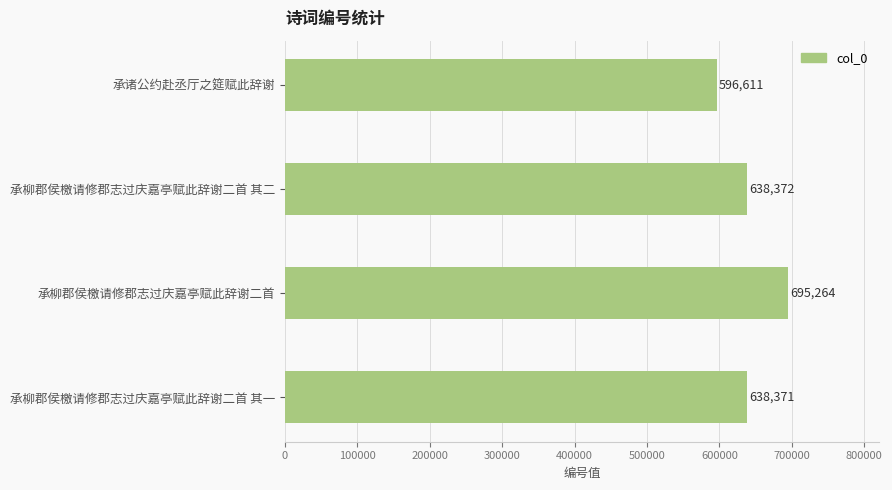

What is the ratio of the value at 承柳郡侯檄请修郡志过庆嘉亭赋此辞谢二首 其二 to the value at 承柳郡侯檄请修郡志过庆嘉亭赋此辞谢二首 其一?

1.0